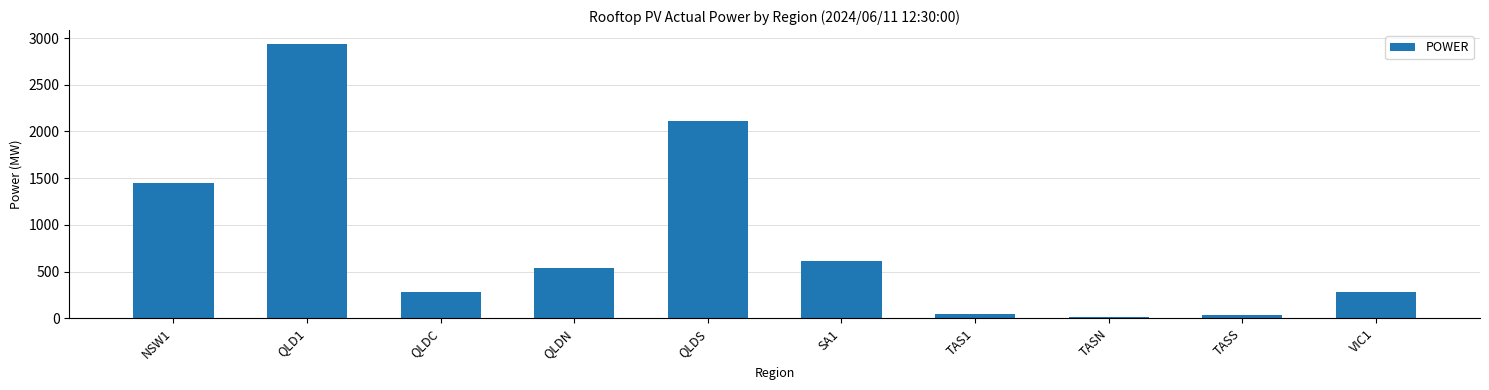

The value at QLDC is 284.0. True or false?

True